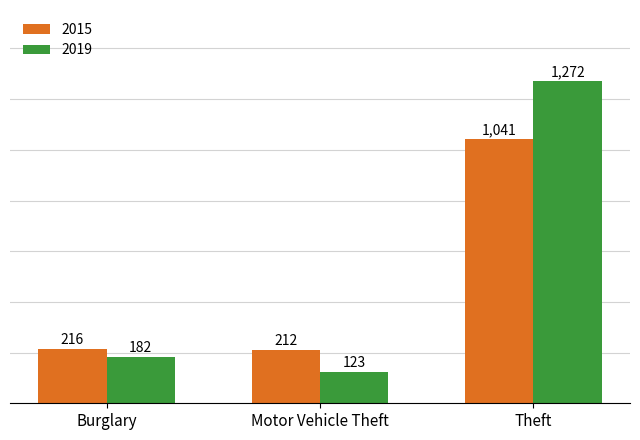

What is the average value of the 2015 series?

490